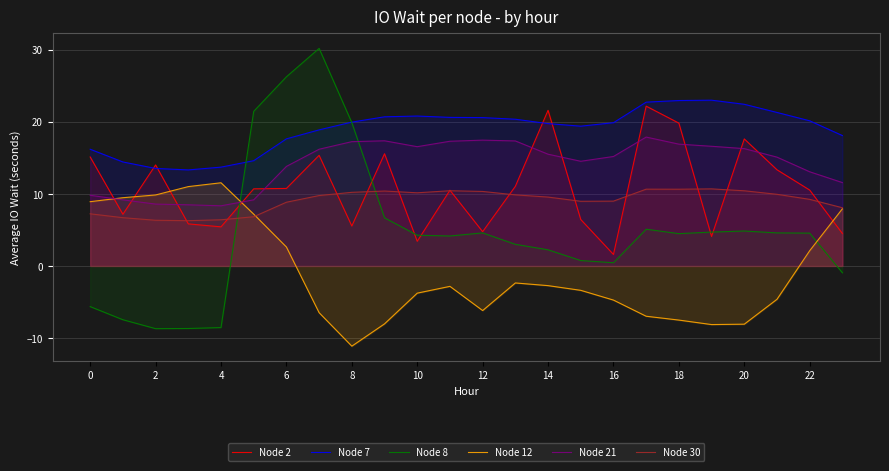

Reading left to right, list all the values displayed in this chart.

Node 2: 15.1	7.2	14.0	5.8	5.4	10.7	10.8	15.4	5.5	15.6	3.4	10.5	4.8	11.1	21.6	6.4	1.6	22.2	19.8	4.1	17.6	13.4	10.5	4.5
Node 7: 16.2	14.4	13.5	13.3	13.7	14.6	17.6	18.9	20.0	20.7	20.8	20.6	20.6	20.4	19.8	19.4	19.9	22.7	23.0	23.0	22.4	21.3	20.2	18.1
Node 8: -5.6	-7.5	-8.7	-8.7	-8.6	21.5	26.3	30.2	19.9	6.7	4.3	4.2	4.6	3.0	2.2	0.8	0.4	5.1	4.5	4.7	4.9	4.6	4.6	-0.9
Node 12: 8.9	9.5	9.9	11.0	11.5	7.2	2.6	-6.5	-11.1	-8.0	-3.8	-2.8	-6.2	-2.4	-2.7	-3.4	-4.7	-7.0	-7.5	-8.1	-8.1	-4.6	2.1	7.9
Node 21: 9.8	9.2	8.6	8.5	8.4	9.2	13.8	16.2	17.3	17.4	16.6	17.3	17.5	17.4	15.5	14.5	15.2	17.9	16.9	16.6	16.3	15.1	13.1	11.6
Node 30: 7.2	6.7	6.3	6.3	6.4	6.8	8.8	9.8	10.2	10.4	10.2	10.4	10.3	9.9	9.6	9.0	9.0	10.7	10.7	10.7	10.4	9.9	9.2	8.1